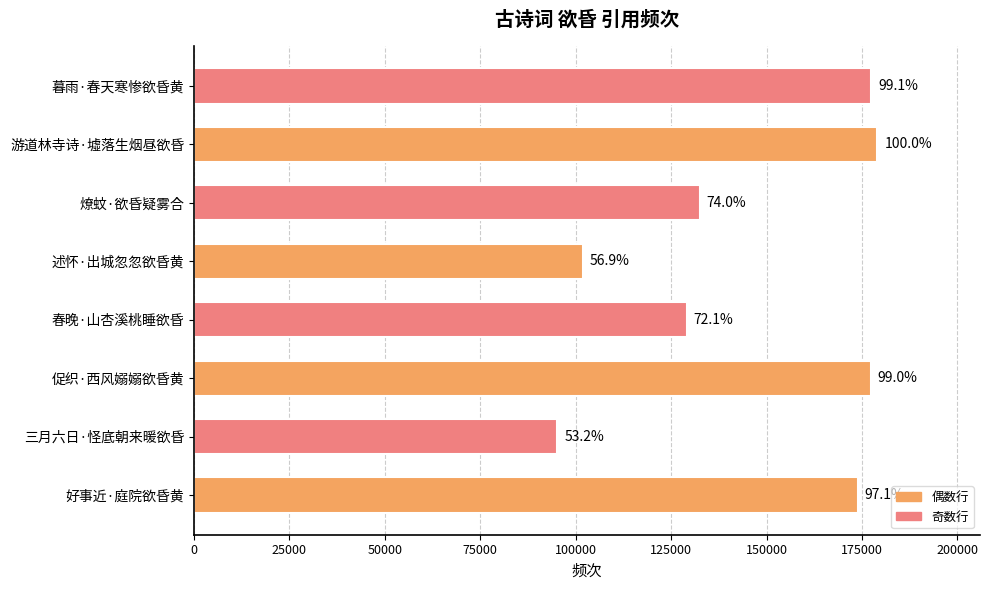

How many bars are there in total?

8